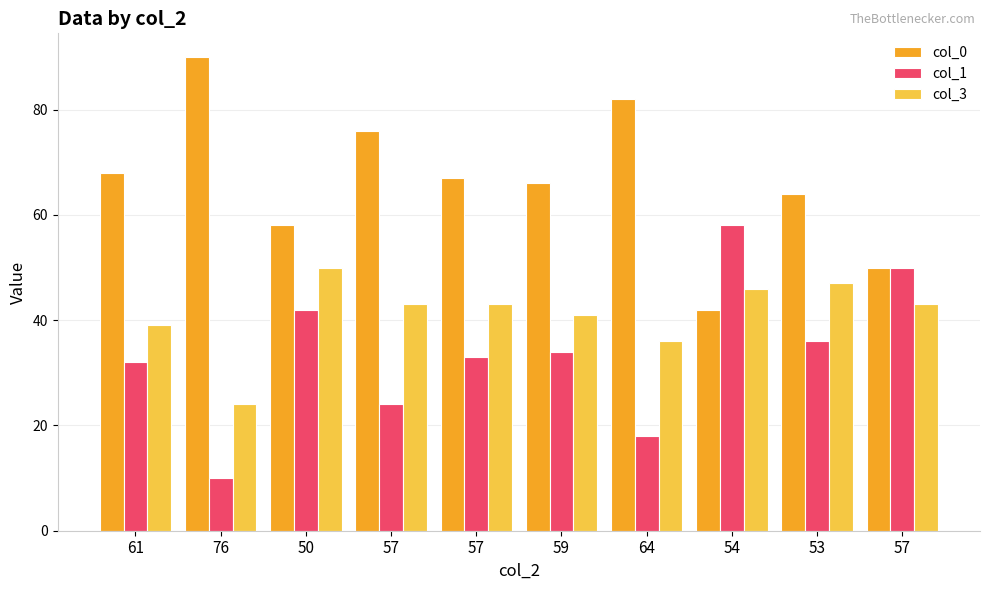

How many distinct data groups are displayed?

3